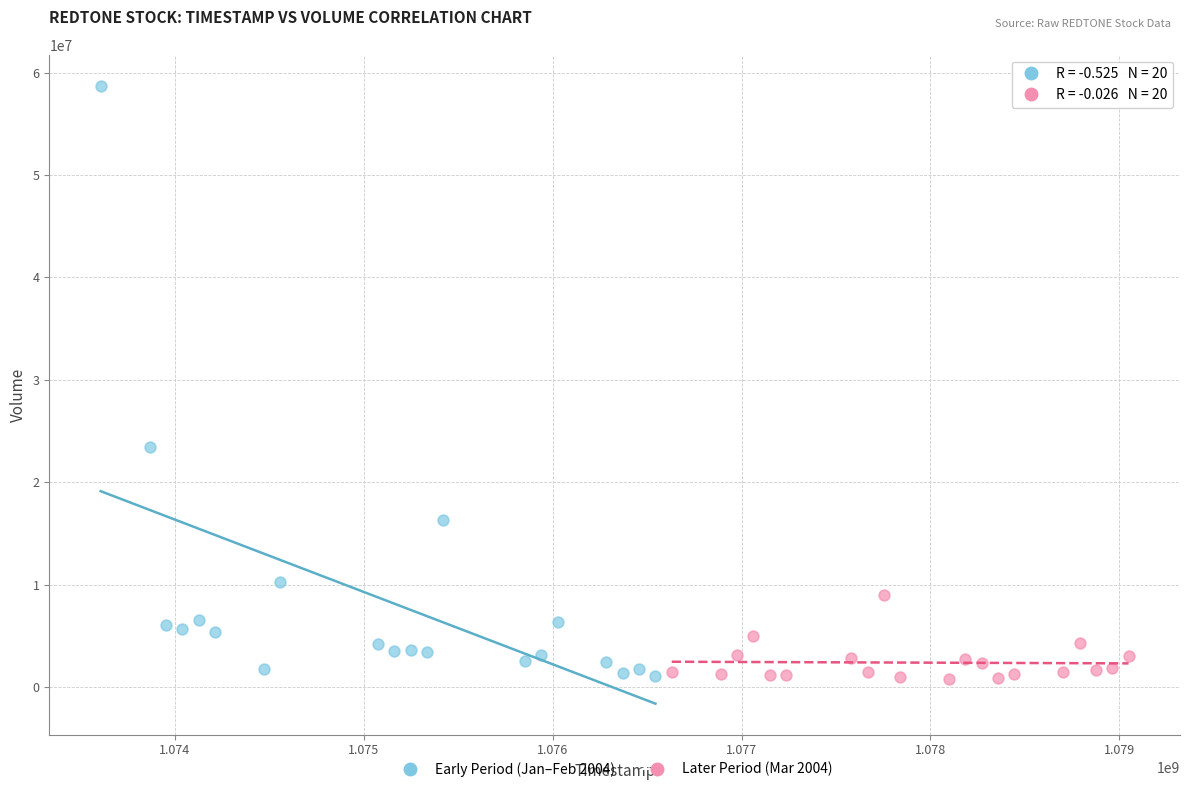

Which series has the largest Y range (max minus min)?

Early Period (Jan–Feb 2004)